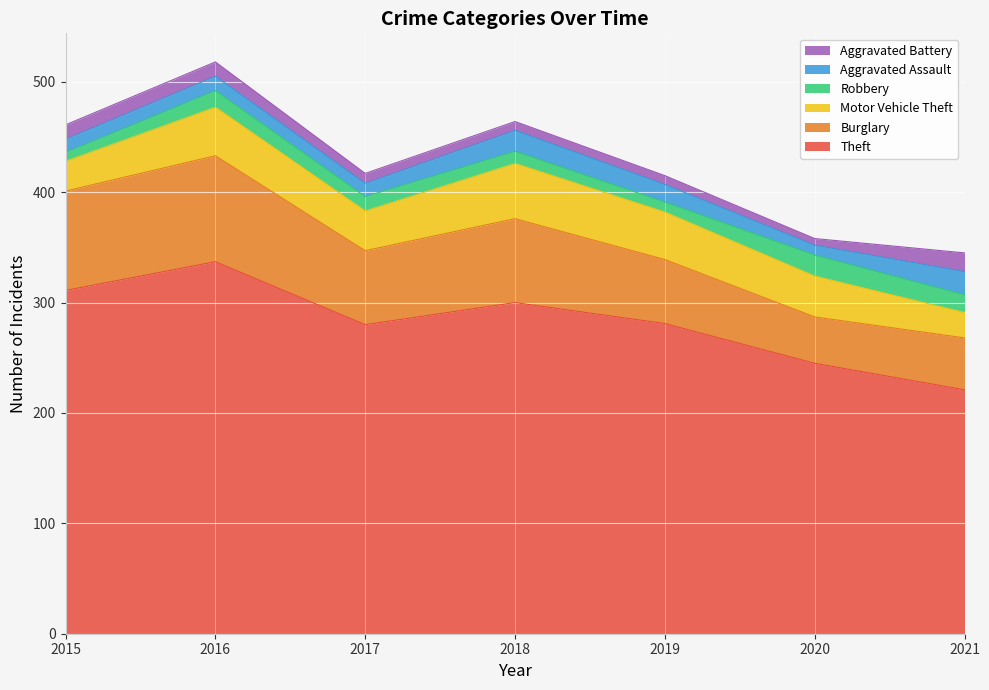

What is the maximum value for Theft?

337